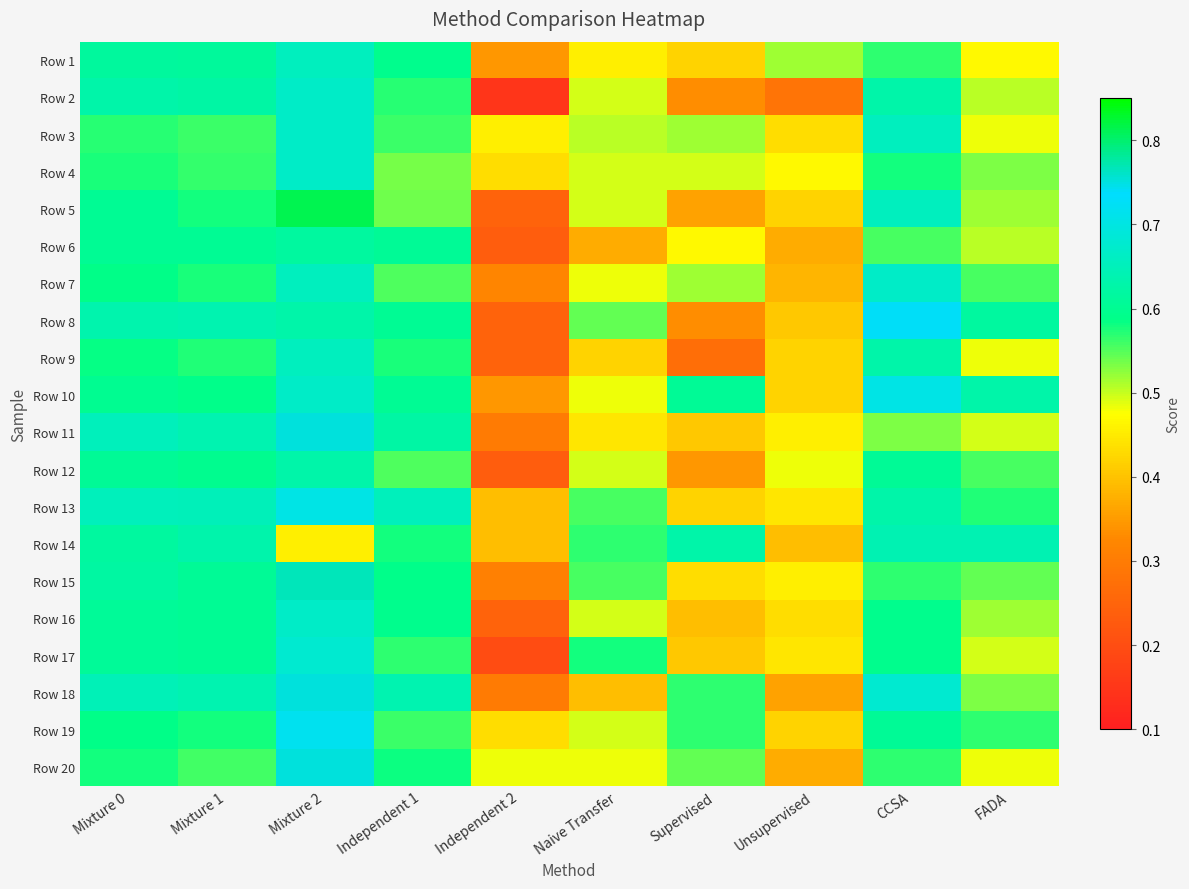

What is the spread (max minus min) of values at Mixture 1?

0.1